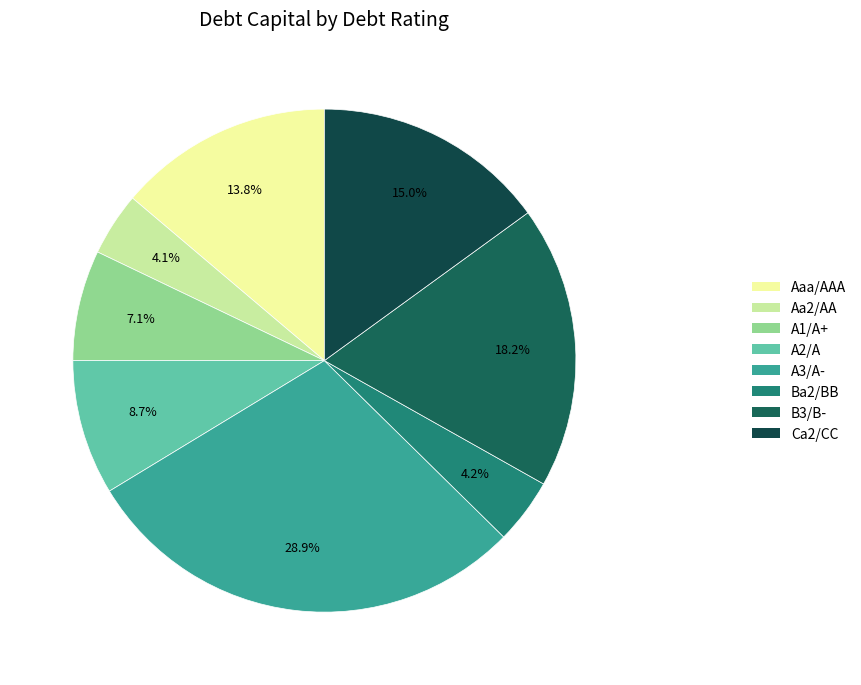

Which slice is the largest?

A3/A-